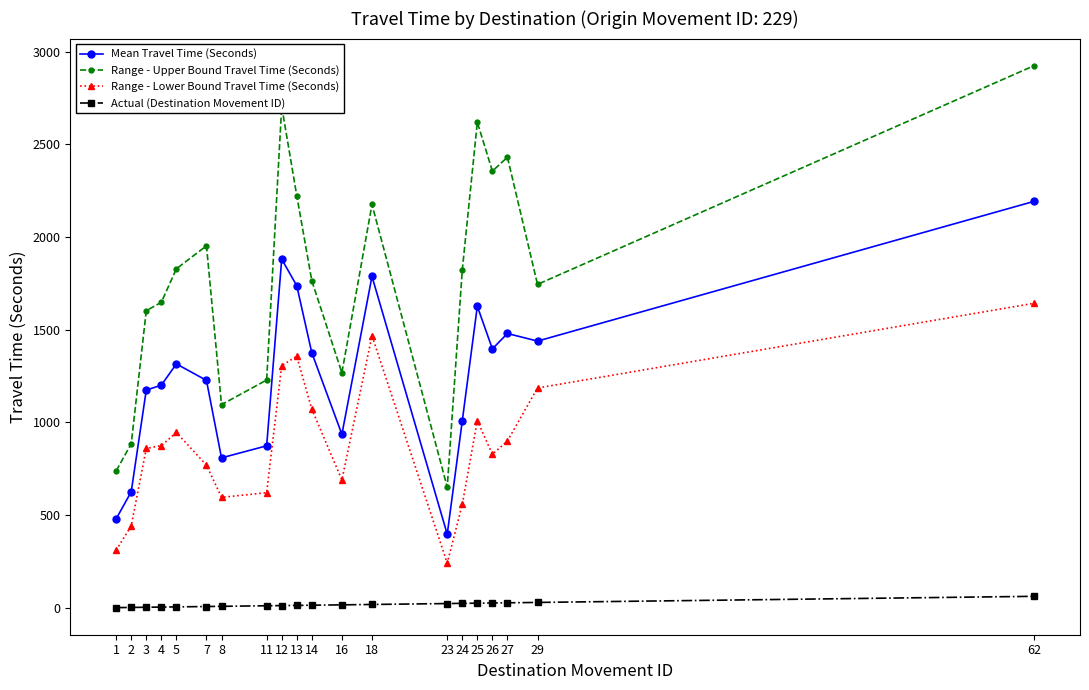

How many data points in Range - Upper Bound Travel Time (Seconds) are less than 1822?

10